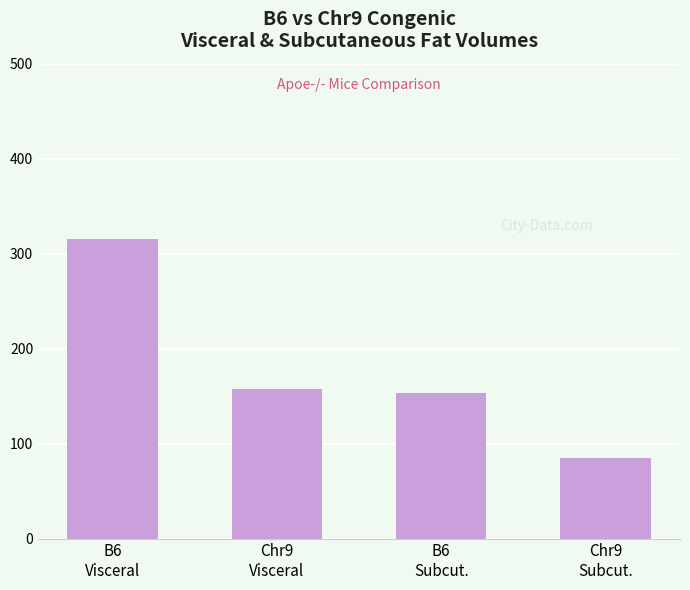

Are the bars grouped side by side (vs. stacked)?

No